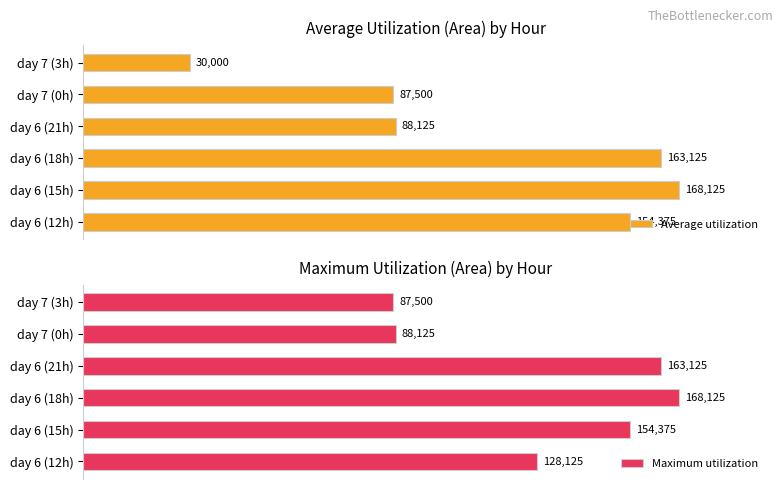

Which series has the largest total across all categories?

Maximum utilization